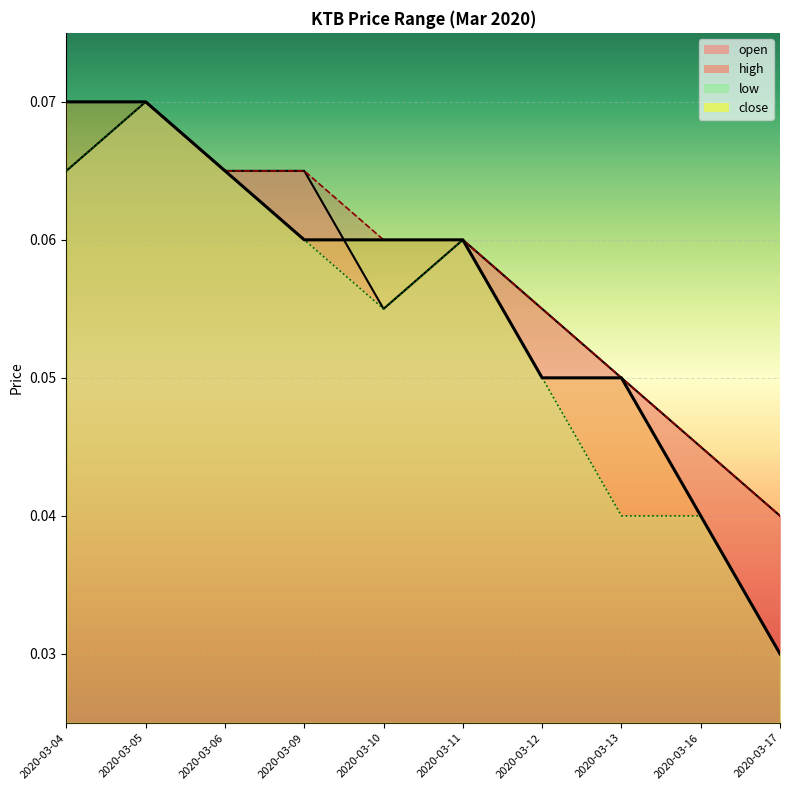

The value of close at 2020-03-13 is 0.0. True or false?

False